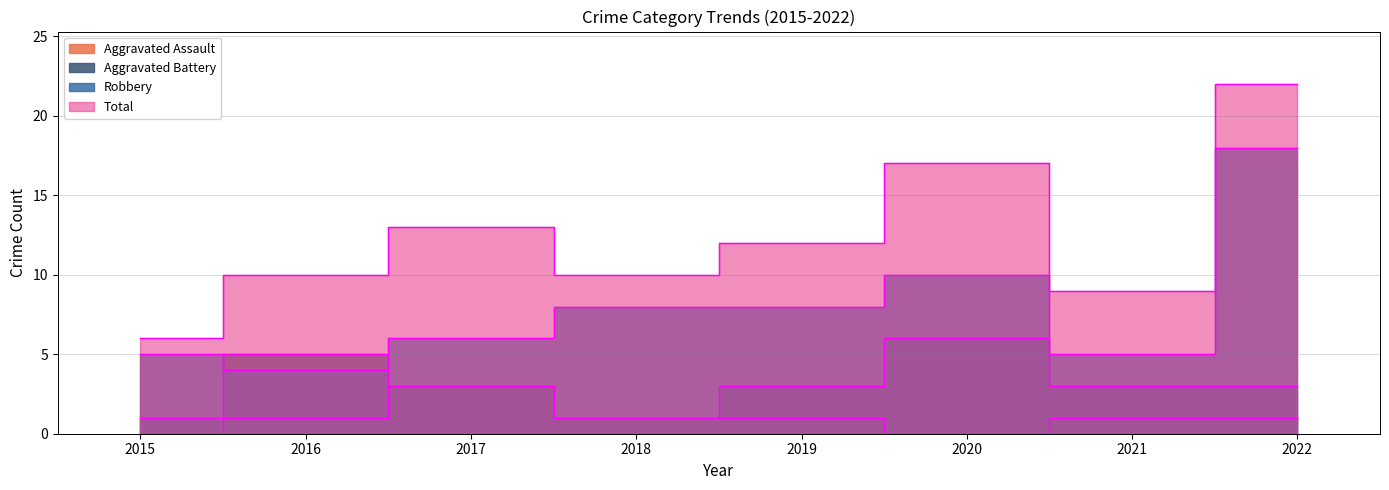

Between 2018 and 2022, which series saw the biggest shift?

Total